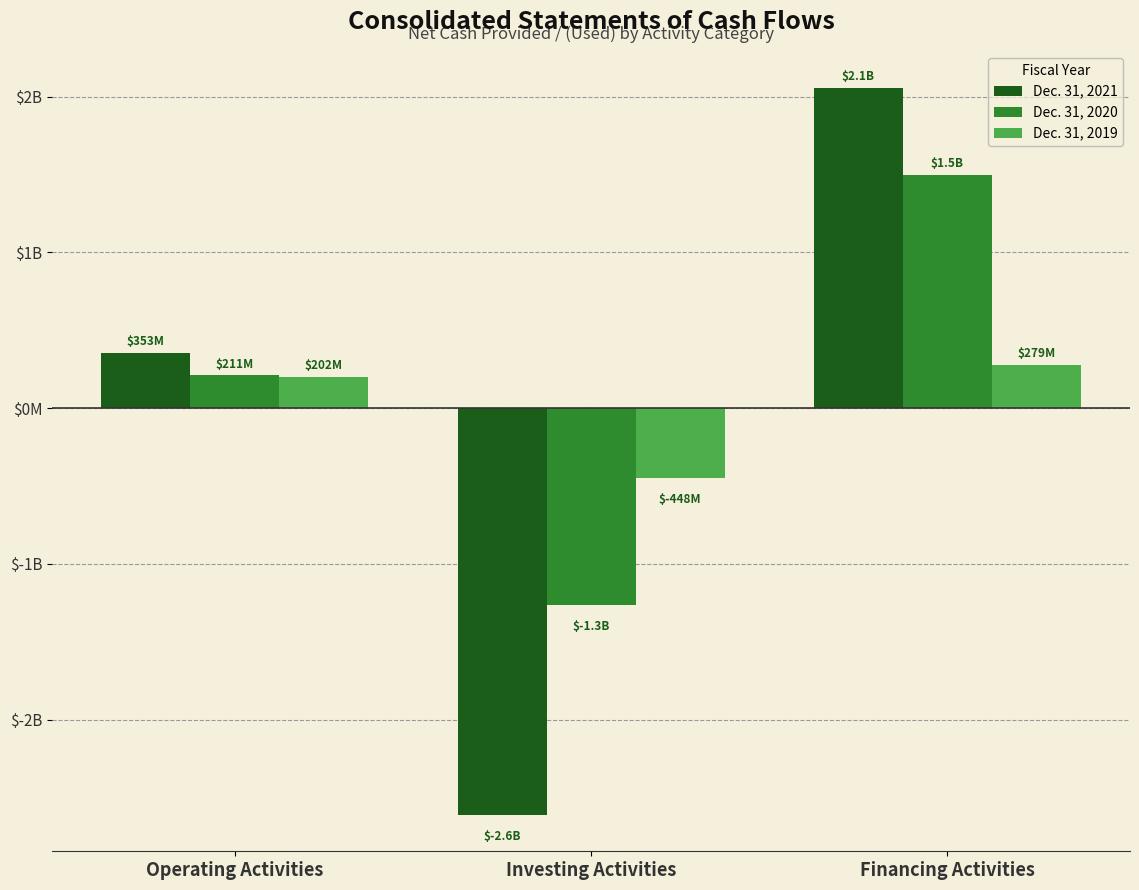

Which series changed the most between Investing Activities and Financing Activities?

Dec. 31, 2021